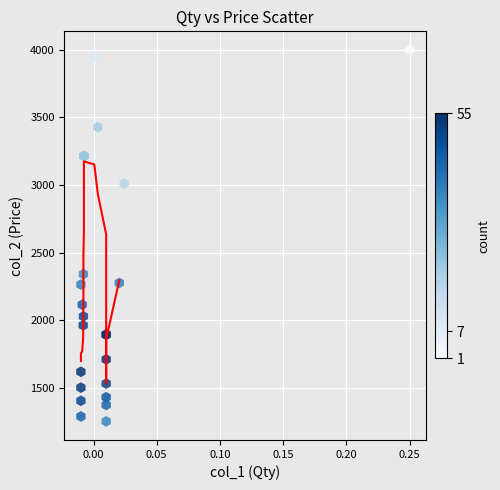

What Y value in the scatter plot is closest to 2625?

2340.0